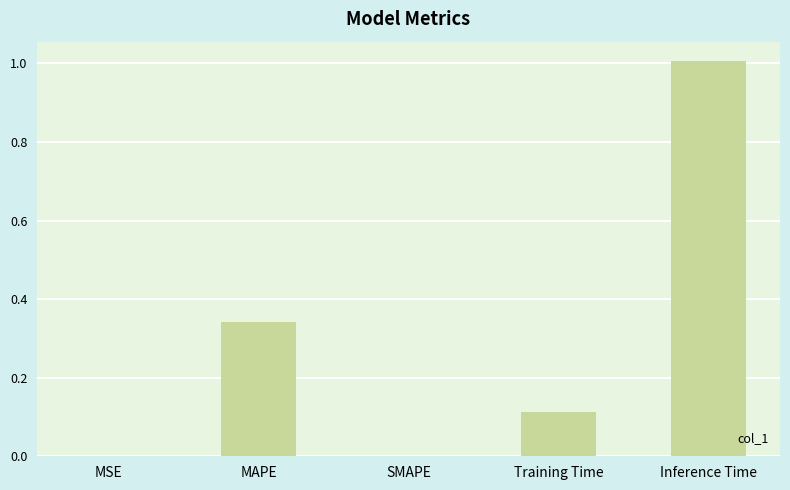

What is the sum of all values?

1.5